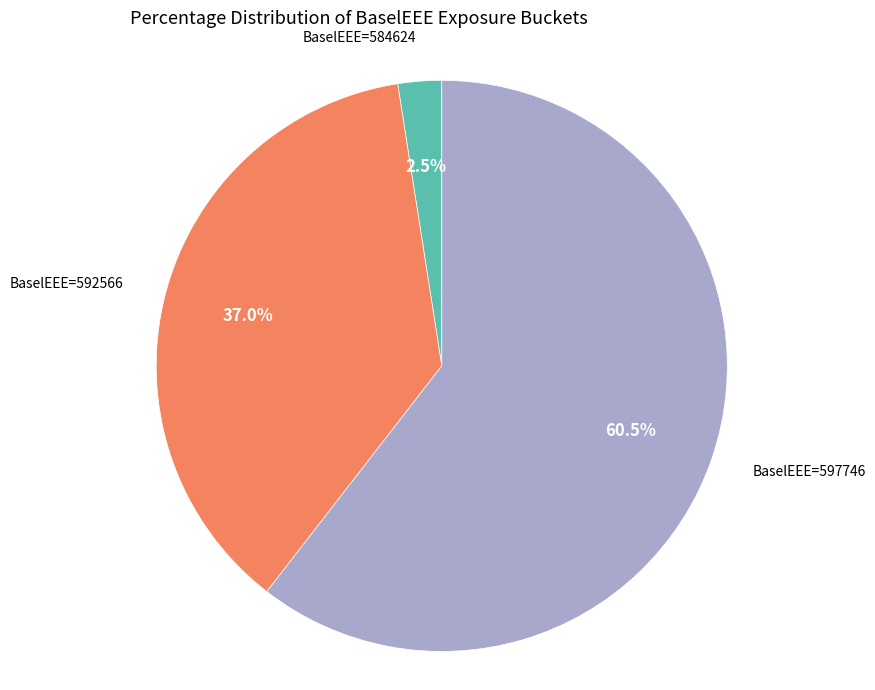

Rank the categories by value from highest to lowest.

BaselEEE=597746, BaselEEE=592566, BaselEEE=584624